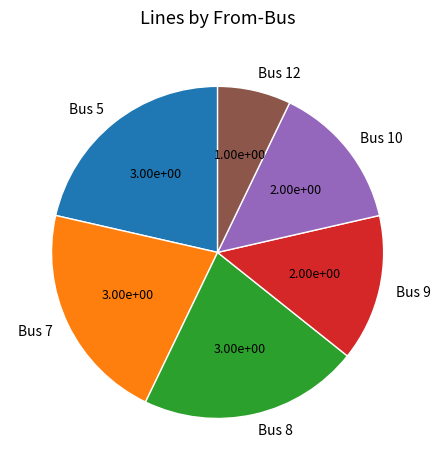

Is it true that Bus 5 is 36% of the pie?

False